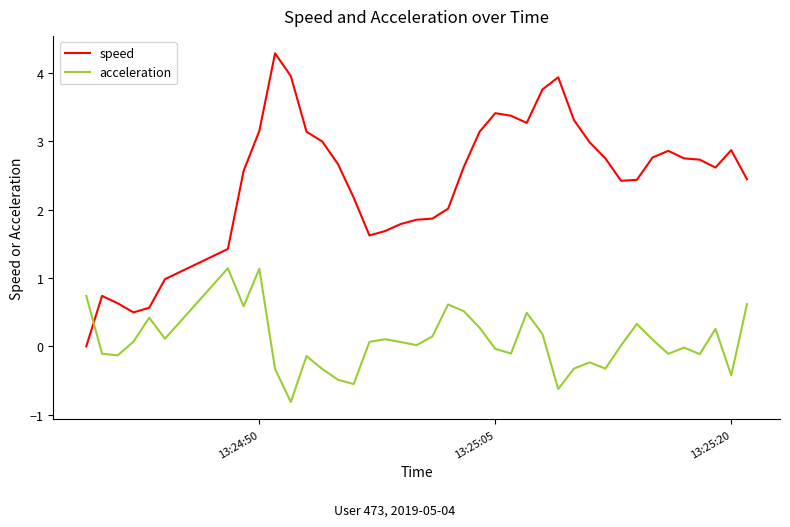

Is this an area chart (filled region under the line)?

No